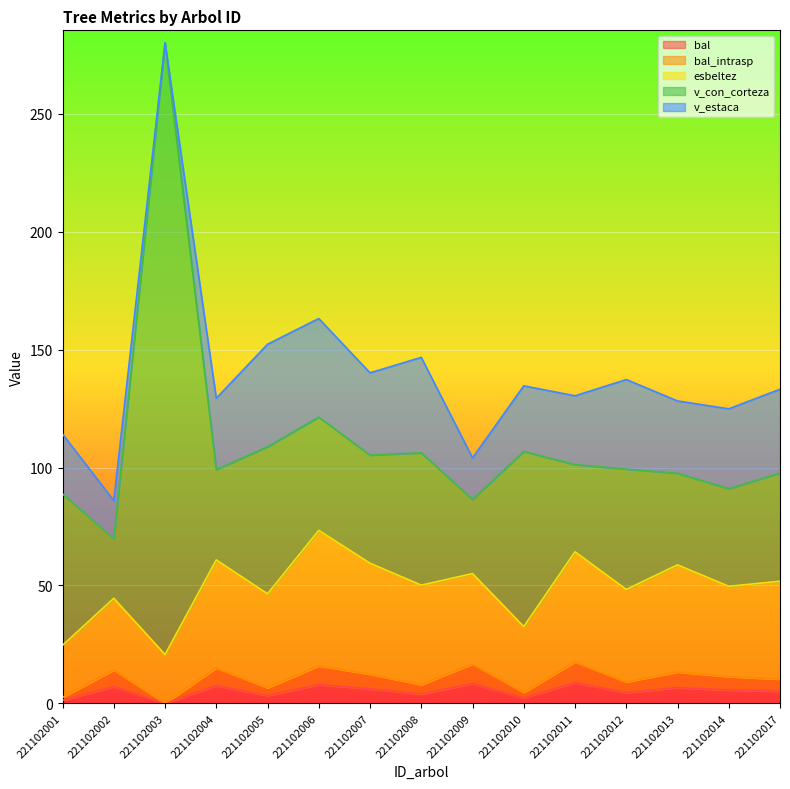

The value of v_con_corteza at 221102001 is 27.9. True or false?

False